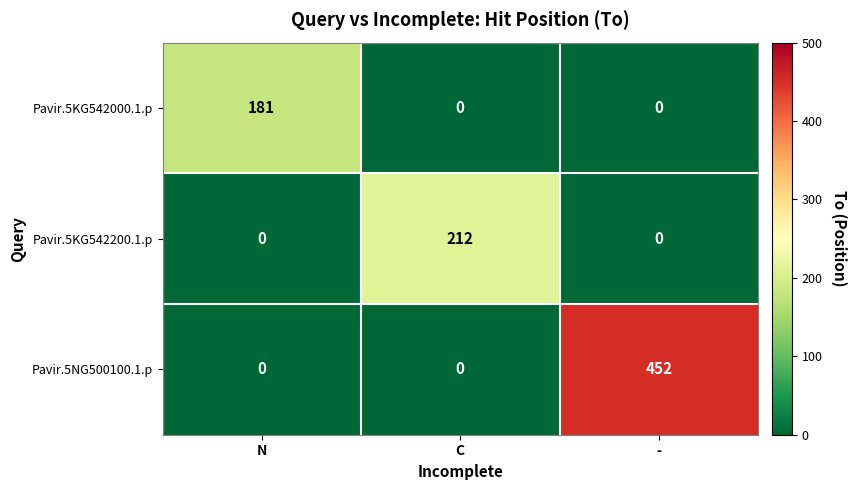

Reading right to left, list all the values displayed in this chart.

Pavir.5KG542000.1.p: 0	0	181
Pavir.5KG542200.1.p: 0	212	0
Pavir.5NG500100.1.p: 452	0	0